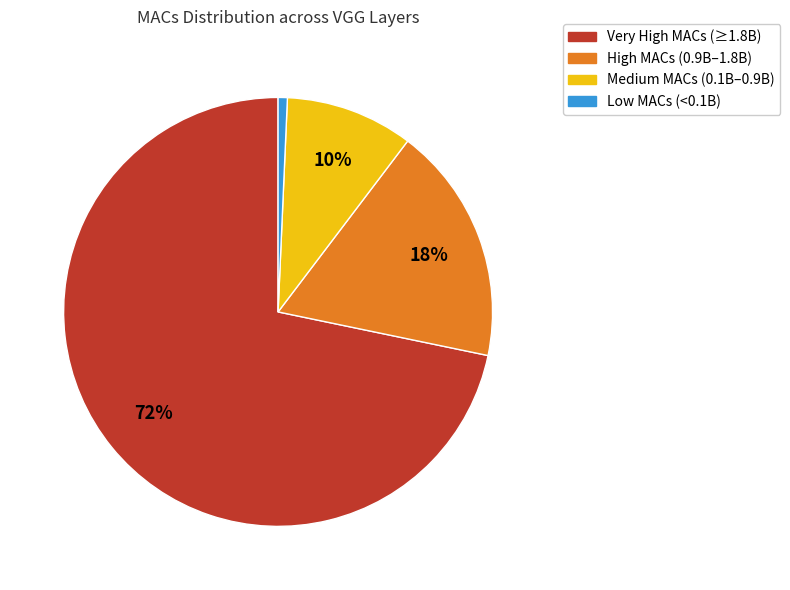

To the nearest percent, what is the average slice percentage?

25%